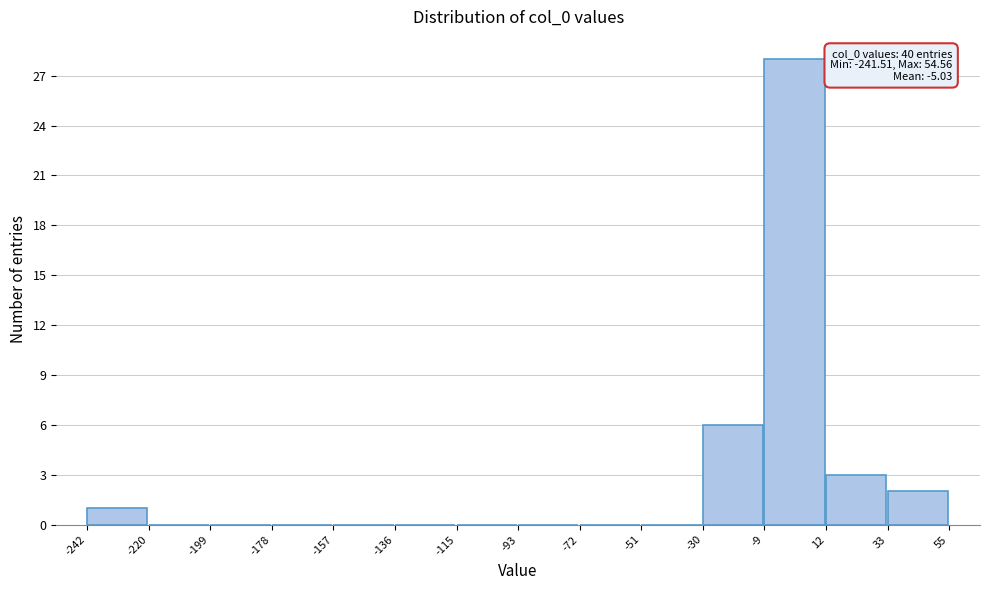

Over which range of the x-axis is the bar tallest?

-9 to 12